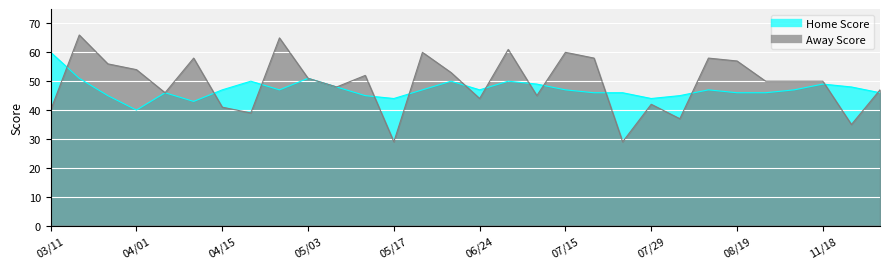

Rank the series by their average value, from highest to lowest.

Away Score, Home Score